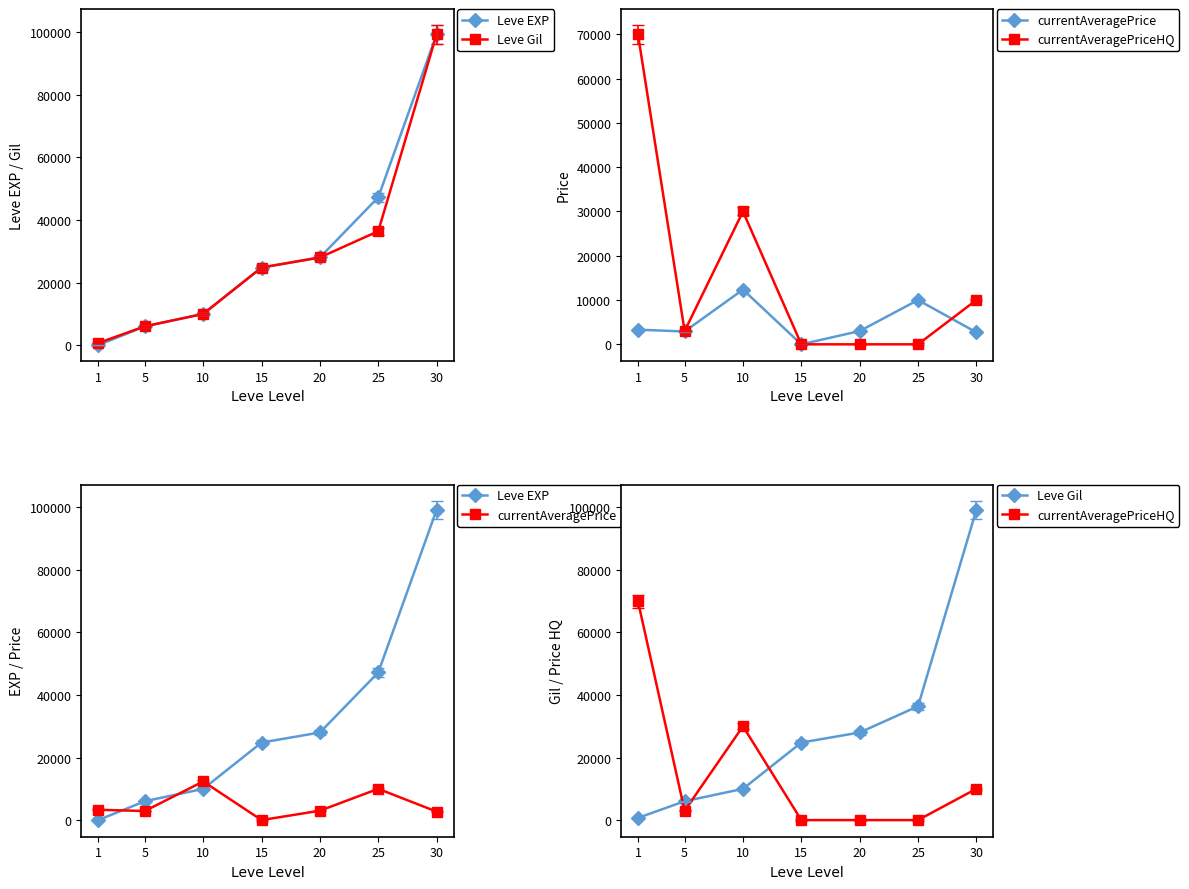

At which category is the sum across all series the highest?

30